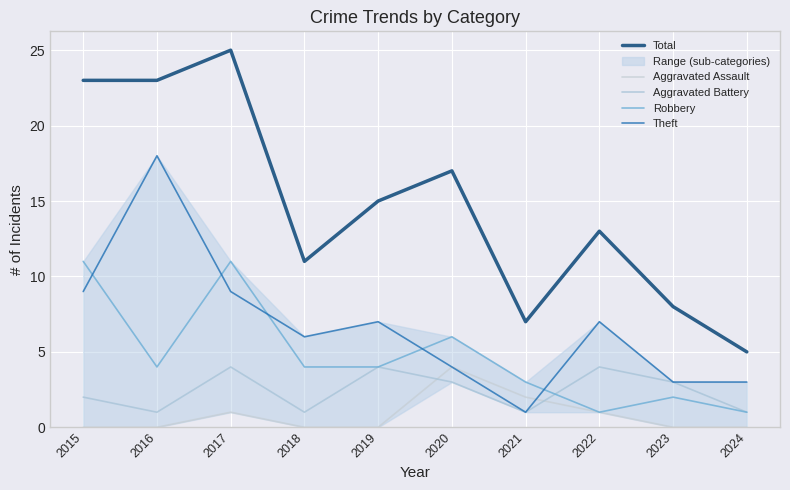

Where is Total nearest to the value 15?

2019